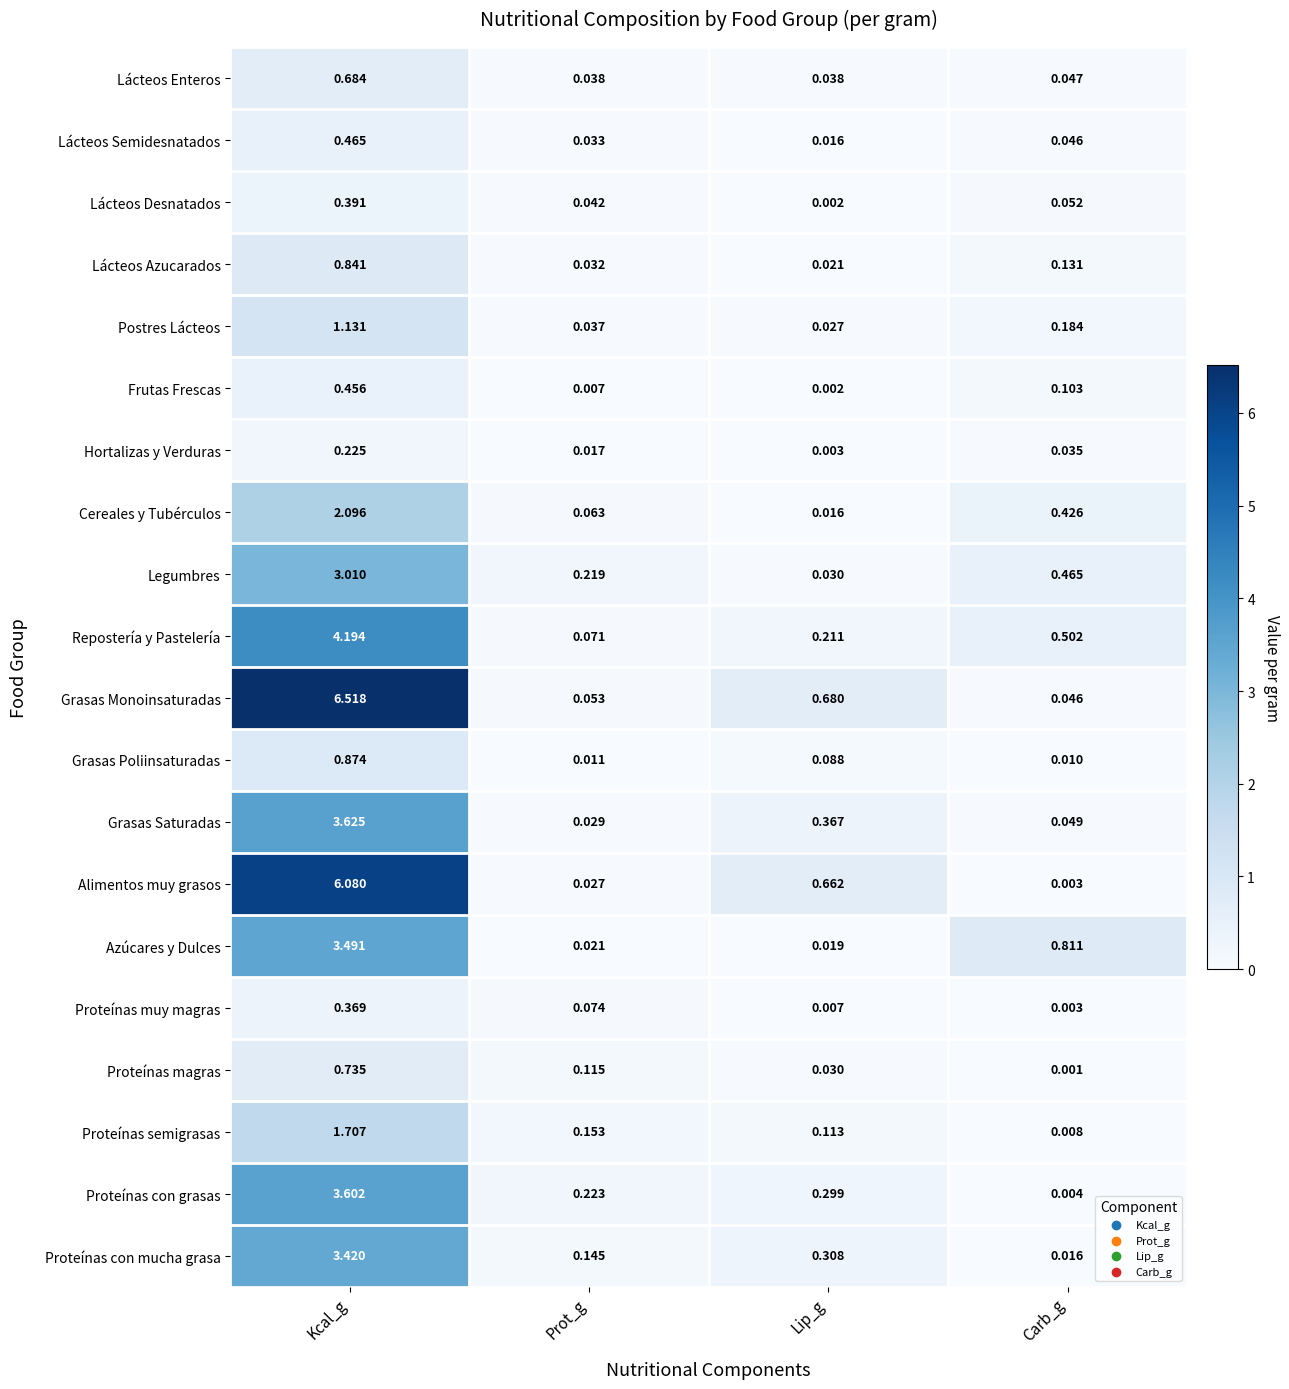

Where is Postres Lácteos nearest to the value 0?

Lip_g